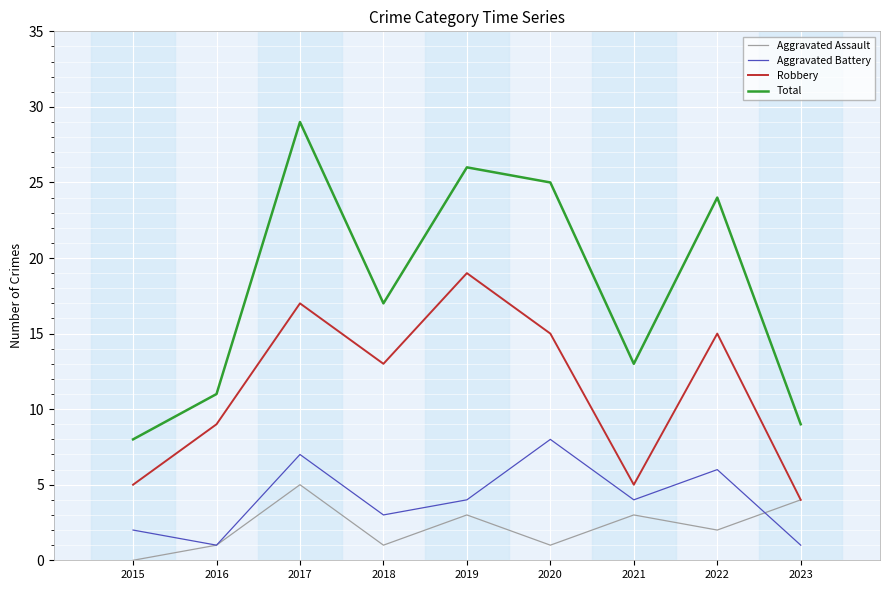

At which category does the chart reach its peak across all series?

2017